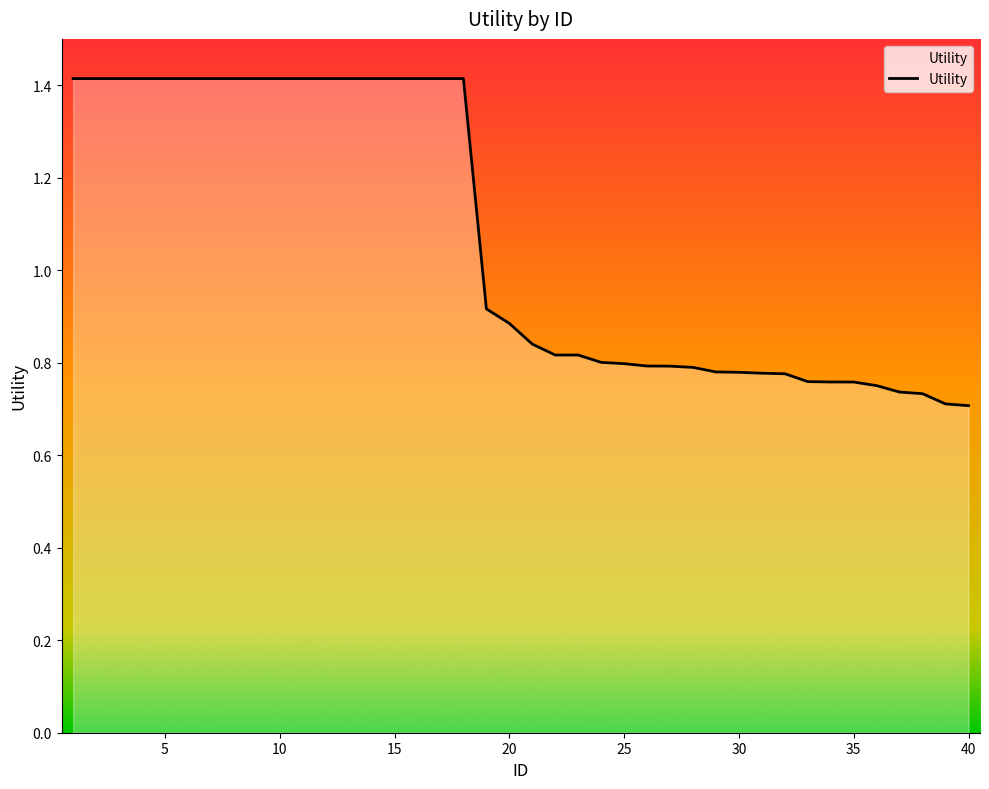

What is the maximum value shown in the chart?

1.4